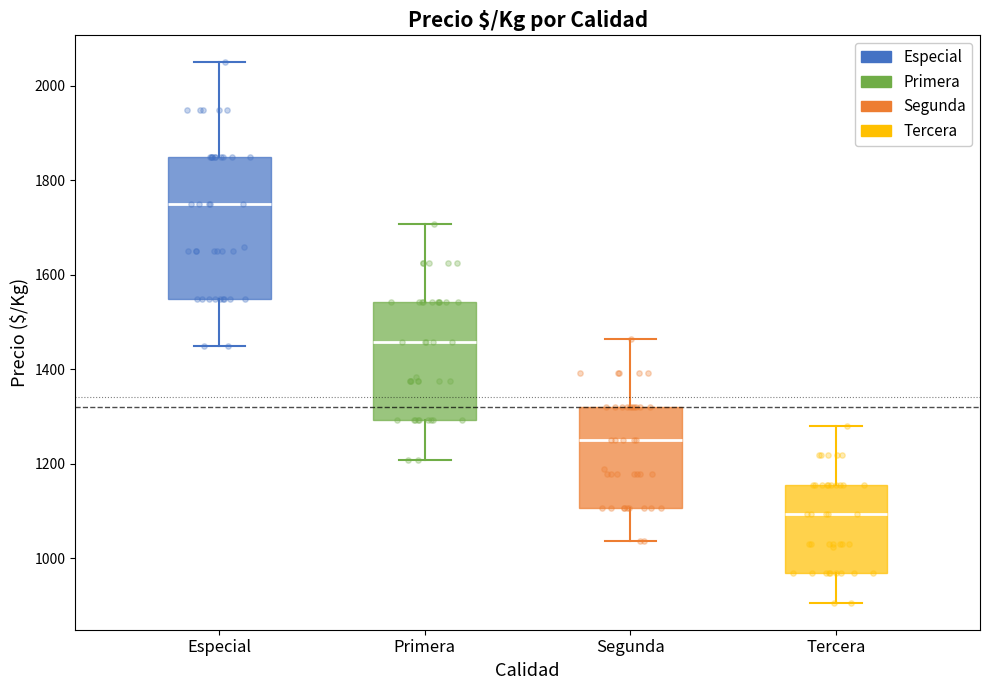

Where does the upper whisker of the box for Primera end on the y-axis? The values are not printed on the chart, so give them approximately, as read against the axis.

1700